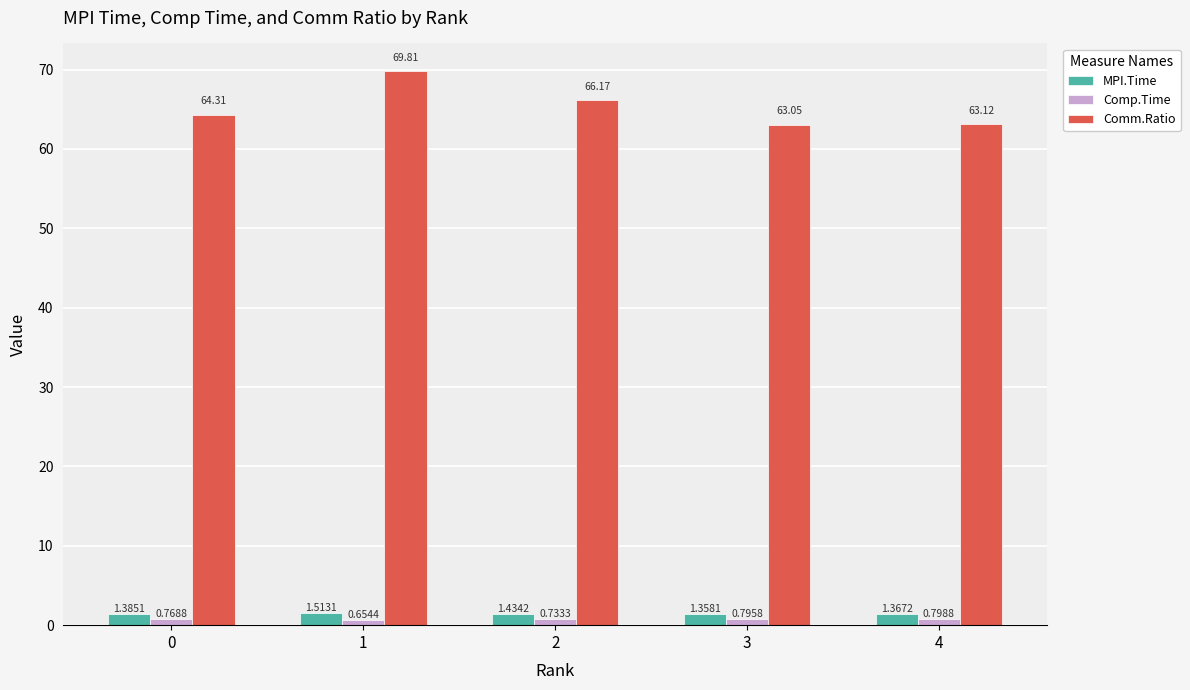

Does the chart contain any negative values?

No